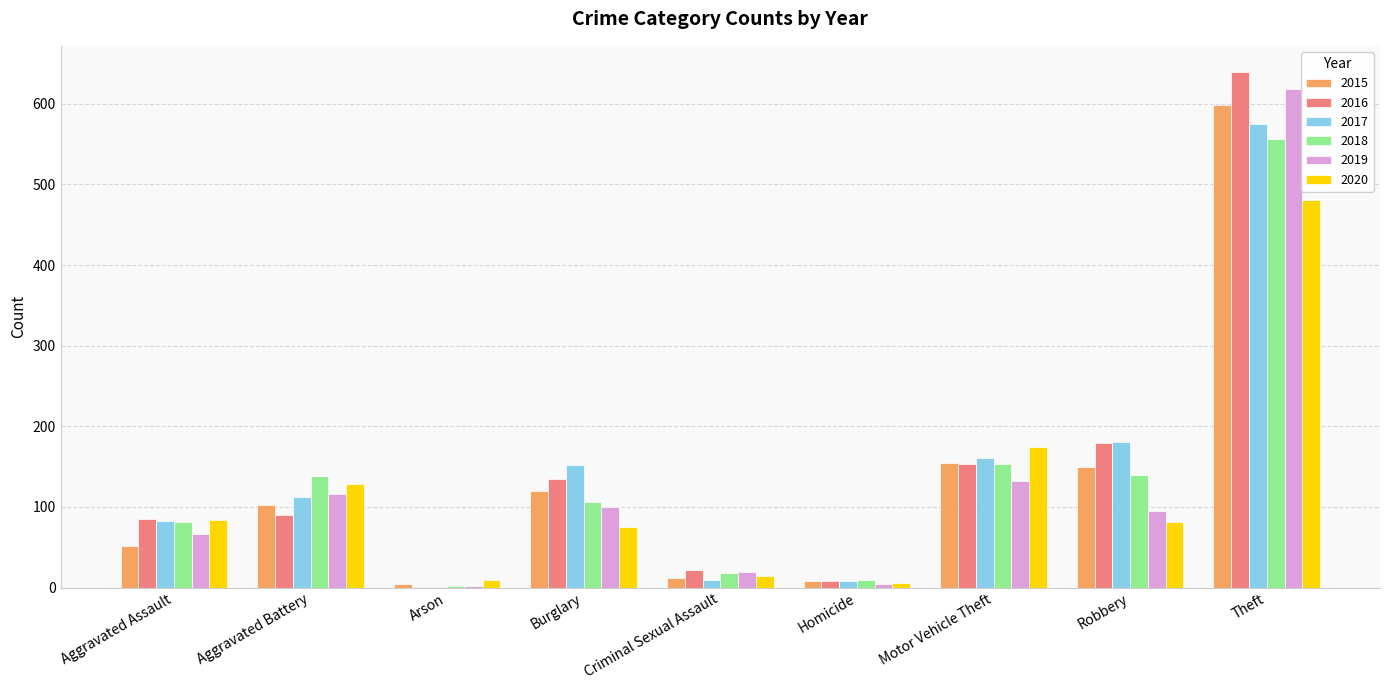

Which series changed the most between Aggravated Assault and Theft?

2016